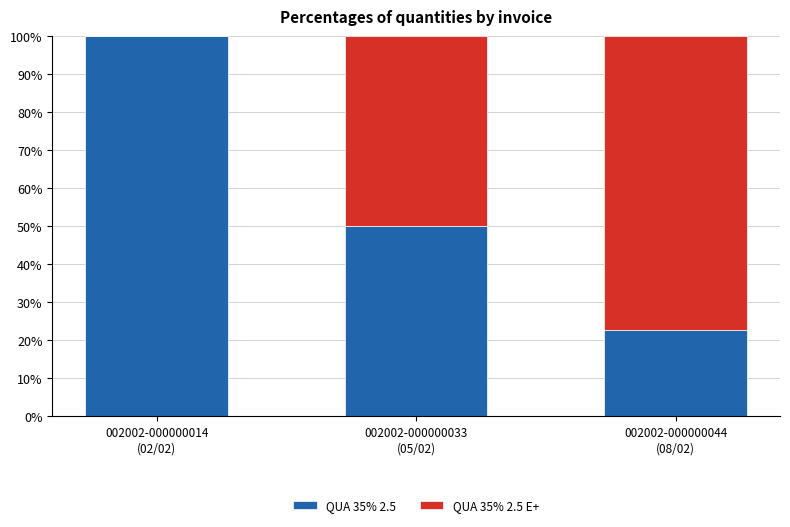

What is the maximum value for QUA 35% 2.5?

100.0